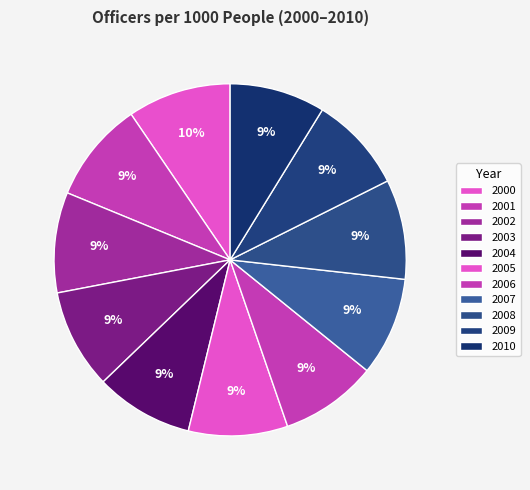

Count the number of slices in the pie.

11